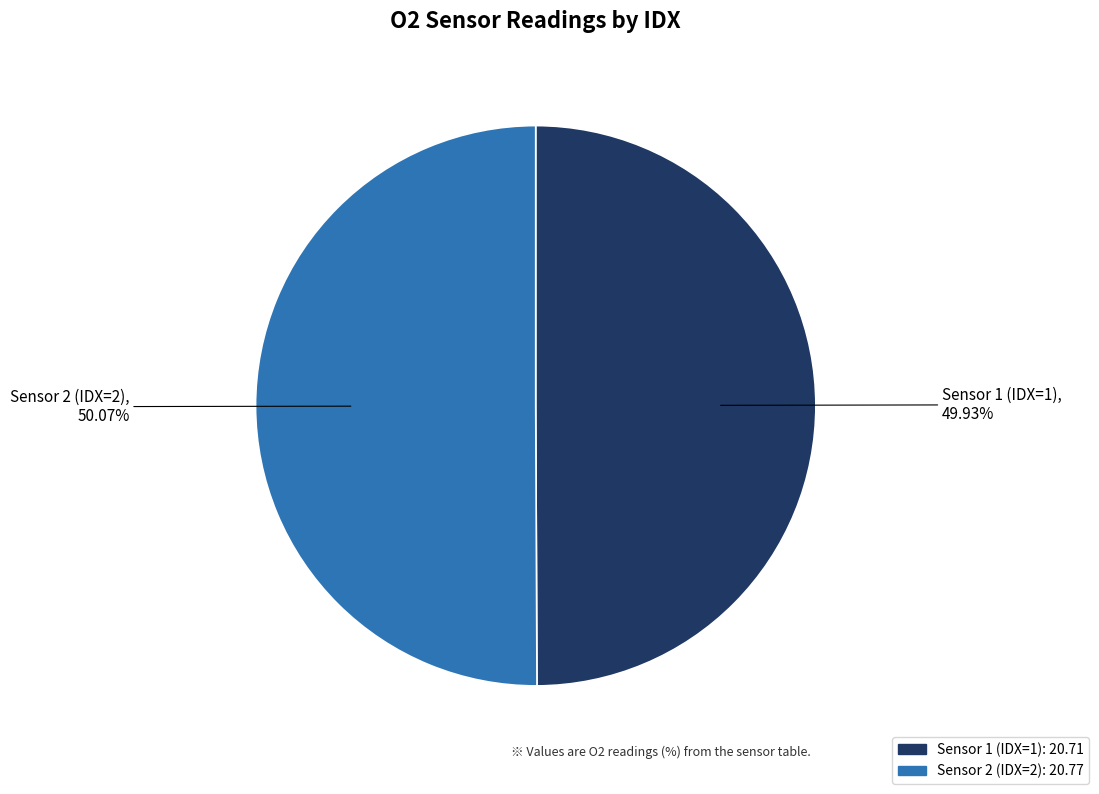

Combined, do Sensor 2 (IDX=2) and Sensor 1 (IDX=1) account for over 50%?

Yes